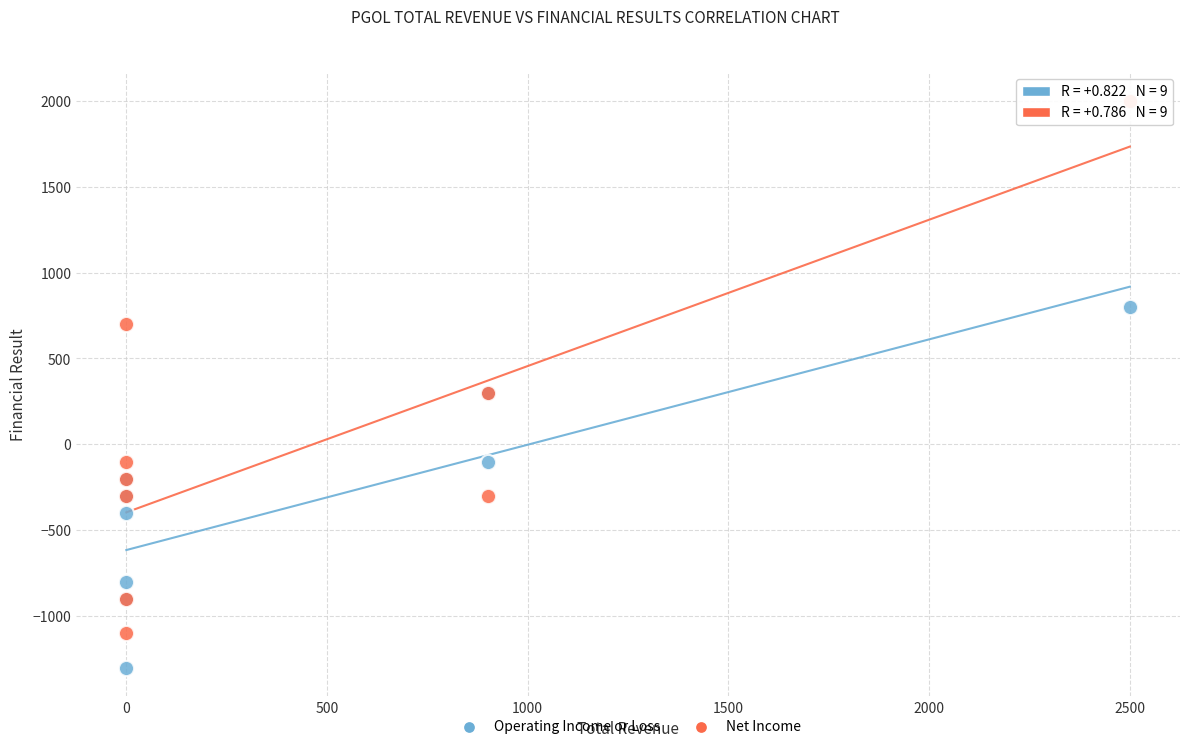

Which series reaches the maximum Y coordinate?

Net Income